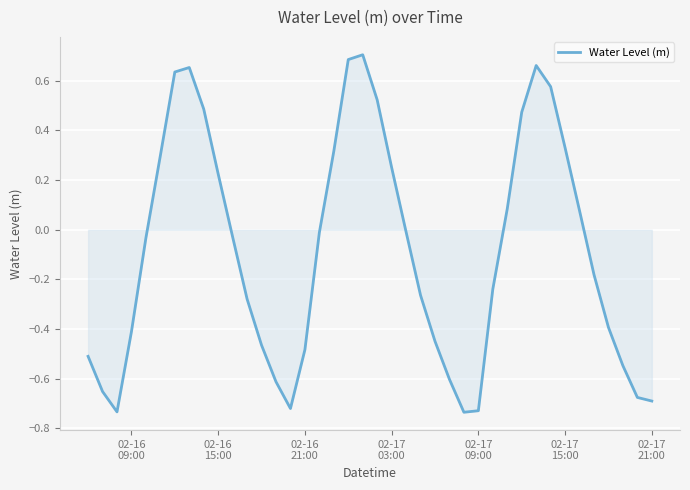

What is the difference between the maximum and minimum values?

1.4